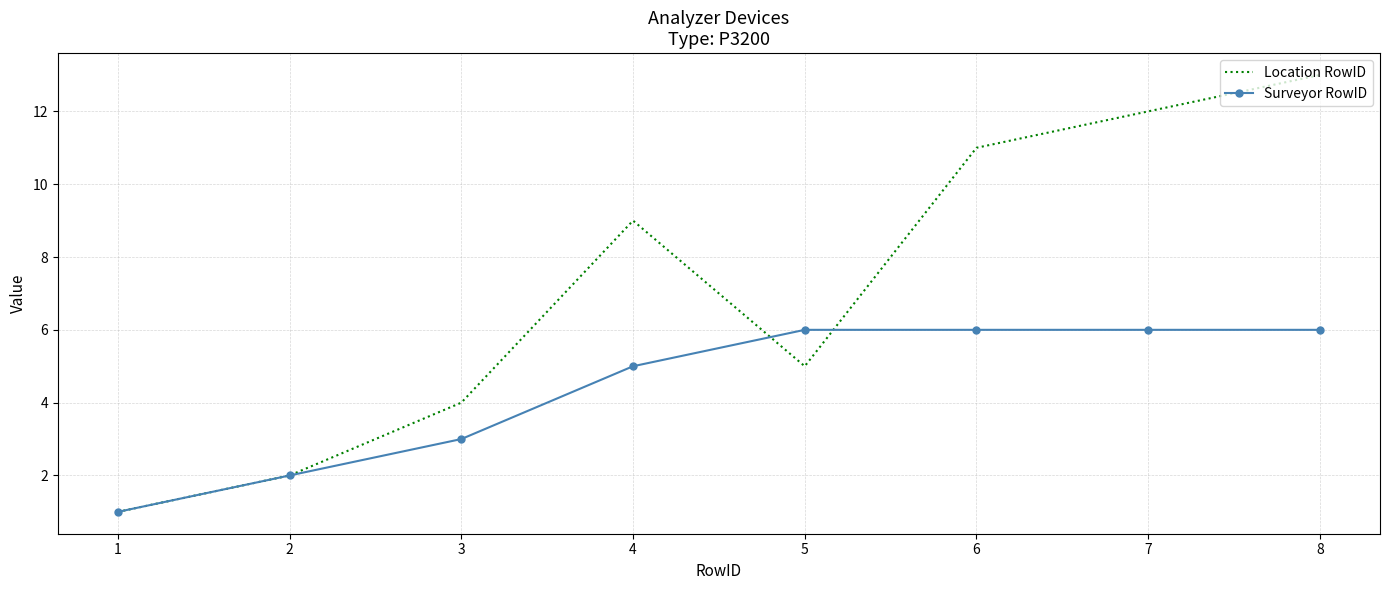

Rank the categories by Location RowID value from lowest to highest.

1, 2, 3, 5, 4, 6, 7, 8